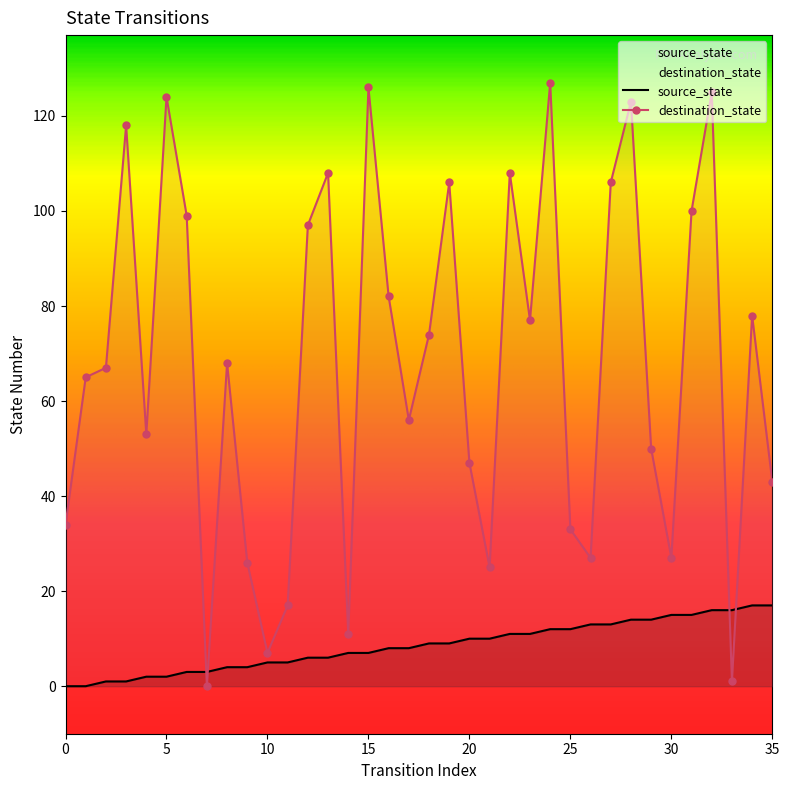

At 14, list the series in order from smallest to largest.

source_state, destination_state